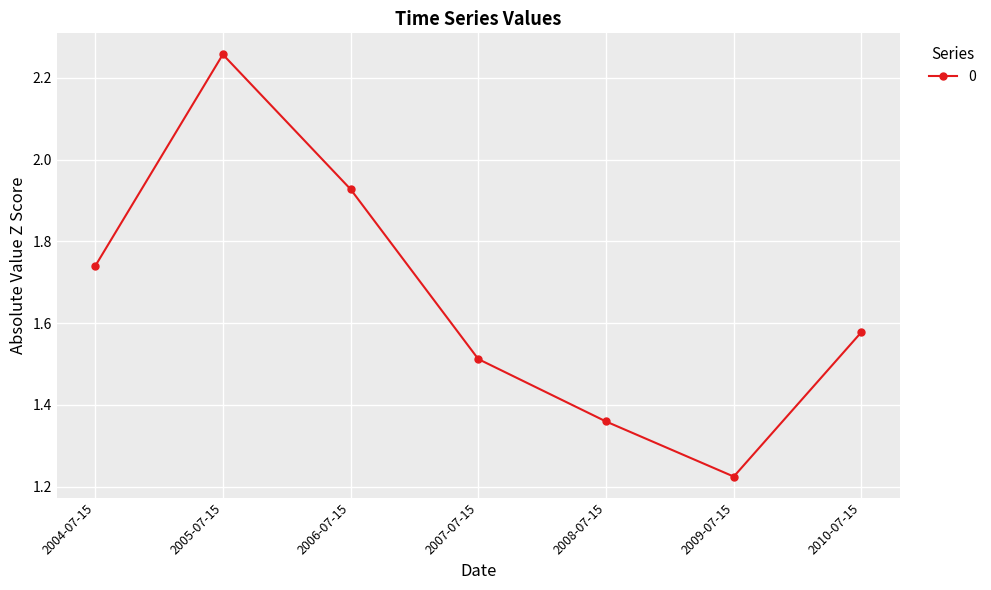

What is the sum of the values at 2009-07-15 and 2006-07-15?

3.2